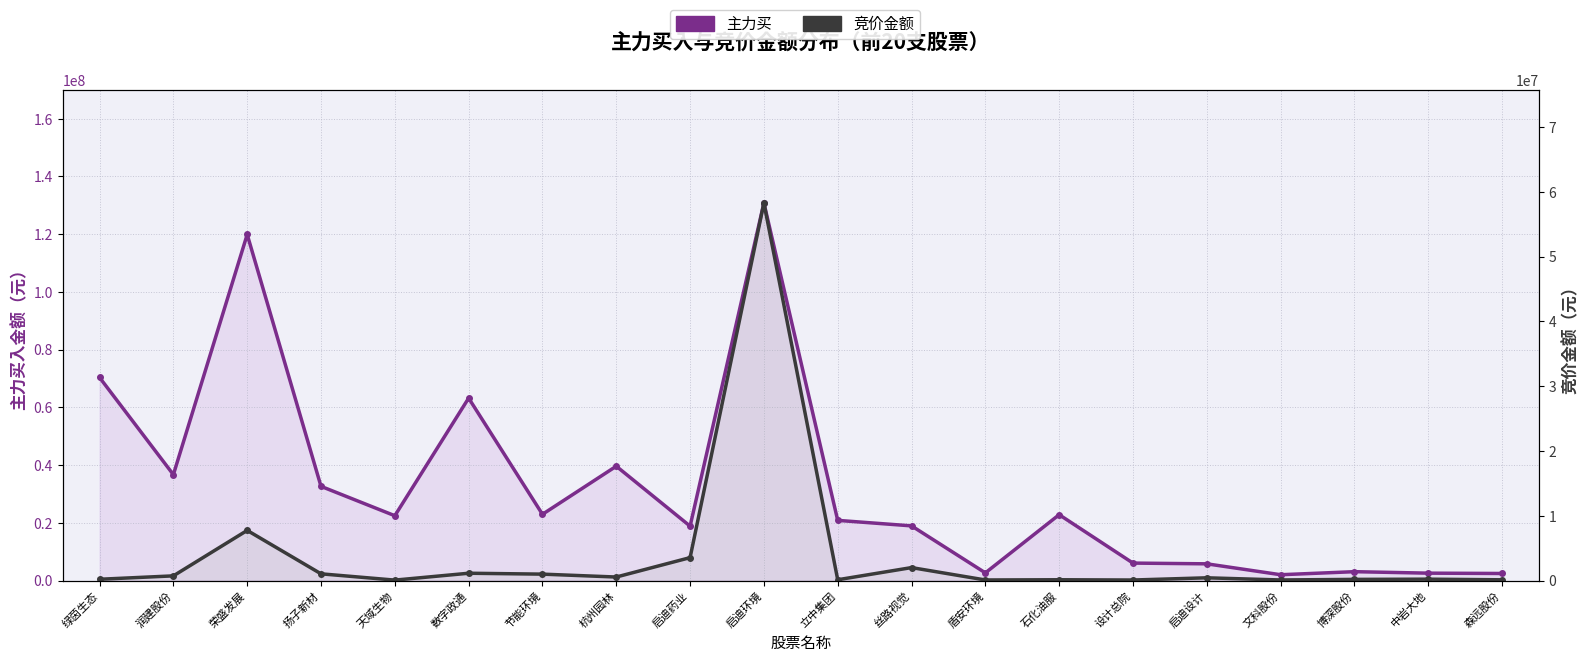

What are all the series names shown in the legend?

主力买, 竞价金额